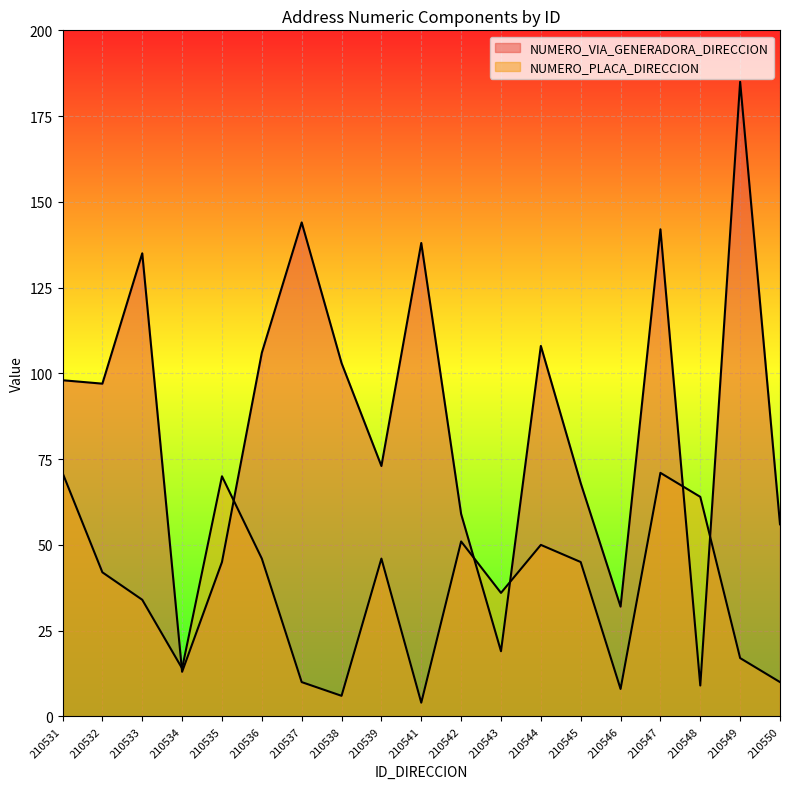

At 210542, list the series in order from largest to smallest.

NUMERO_VIA_GENERADORA_DIRECCION, NUMERO_PLACA_DIRECCION